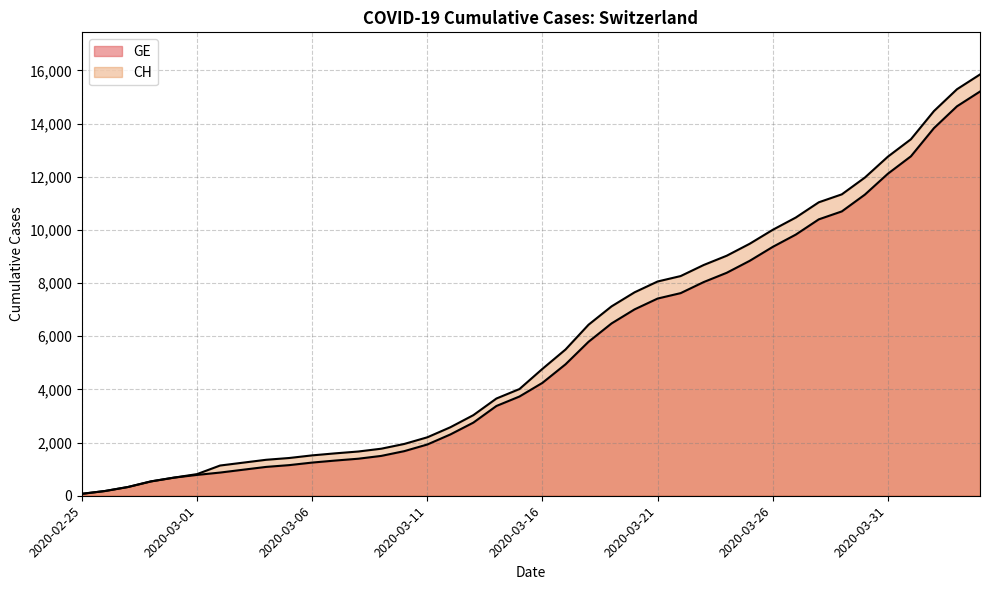

What is the approximate value of CH at 2020-03-10, to the nearest 100?

1900